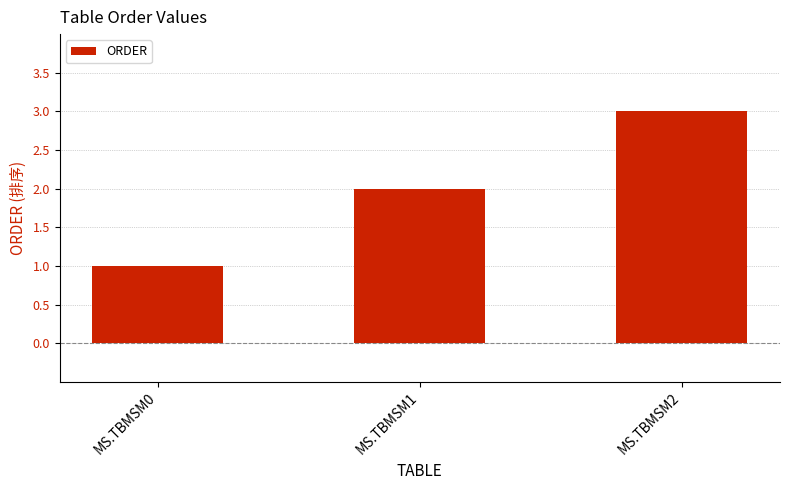

The chart shows a value of 0 at MS.TBMSM0. True or false?

False